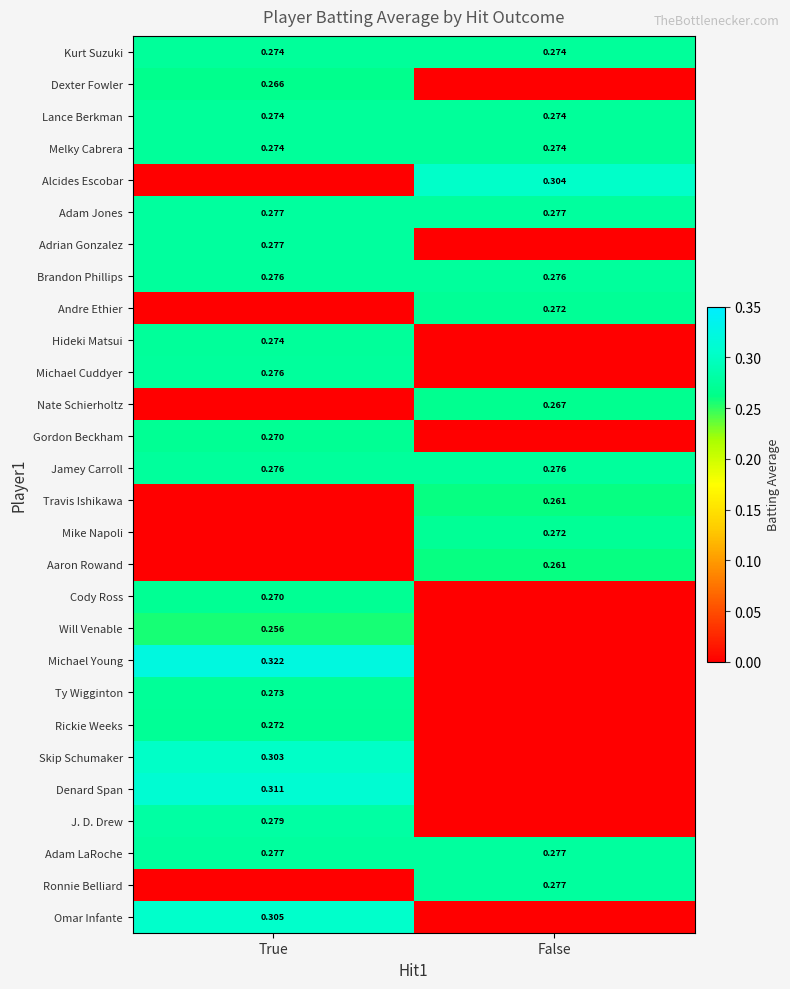

How many data points does each series have?

2